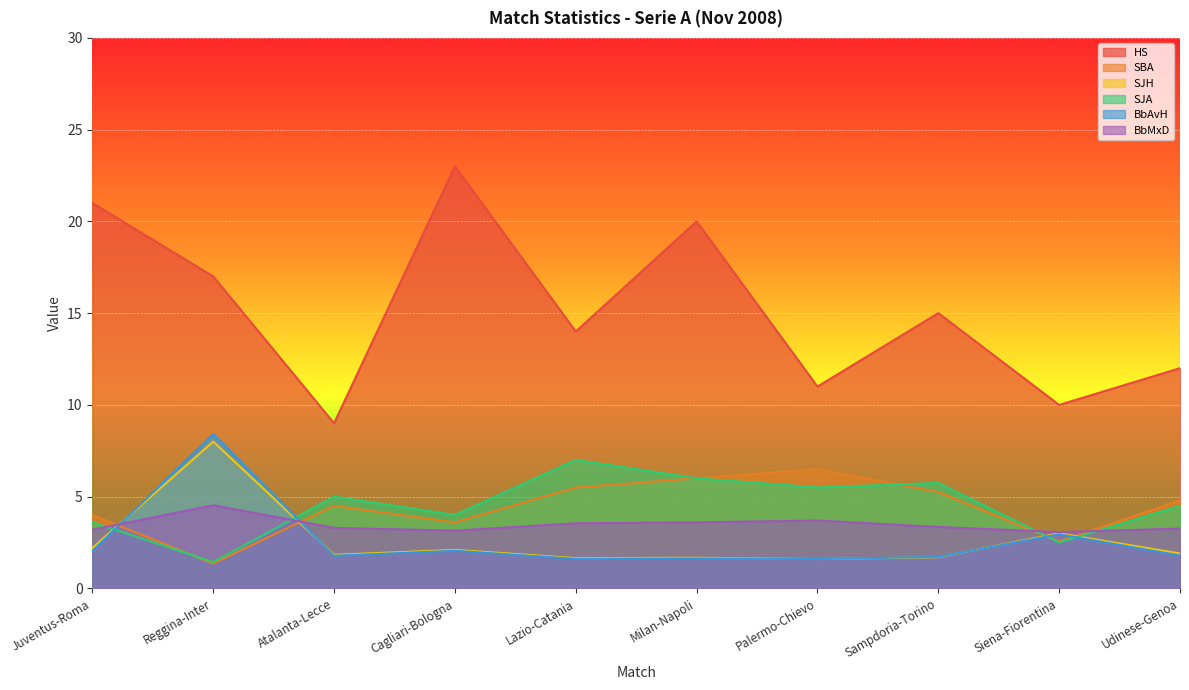

Reading right to left, what are all the values shown in this chart?

HS: 12.0	10.0	15.0	11.0	20.0	14.0	23.0	9.0	17.0	21.0
SBA: 4.8	2.5	5.2	6.5	6.0	5.5	3.6	4.5	1.4	4.0
SJH: 1.9	3.0	1.7	1.6	1.7	1.6	2.1	1.8	8.0	2.2
SJA: 4.5	2.5	5.8	5.5	6.0	7.0	4.0	5.0	1.4	3.6
BbAvH: 1.8	3.0	1.7	1.6	1.6	1.6	2.0	1.8	8.4	2.0
BbMxD: 3.3	3.1	3.4	3.7	3.6	3.5	3.1	3.3	4.5	3.2